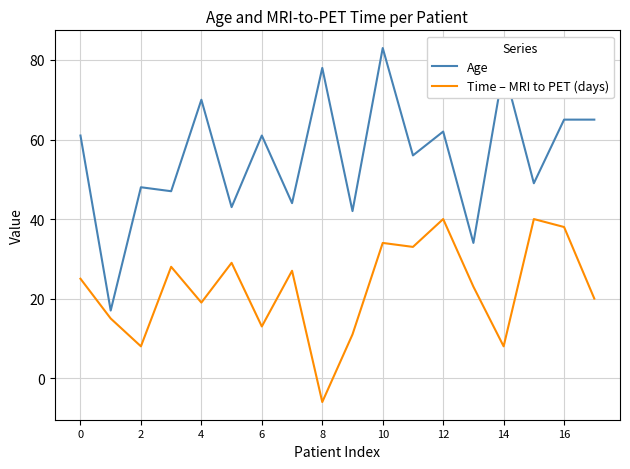

List the series in order of their overall mean, lowest first.

Time – MRI to PET (days), Age